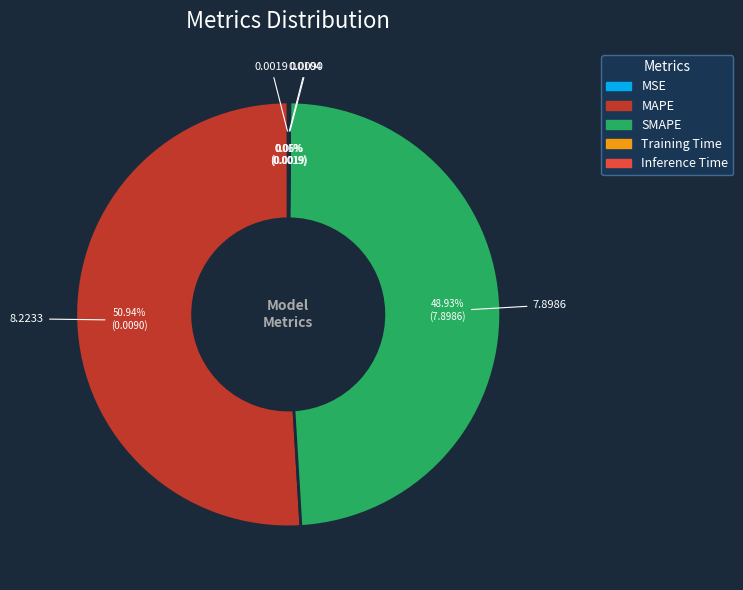

Which slice is the largest?

MAPE